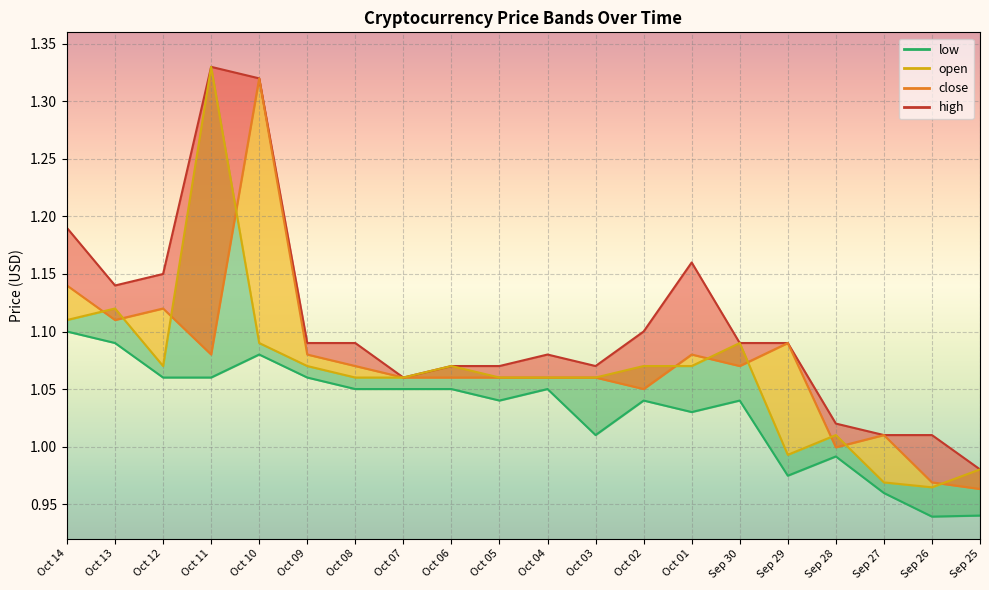

At how many categories does at least one series exceed 1?

19